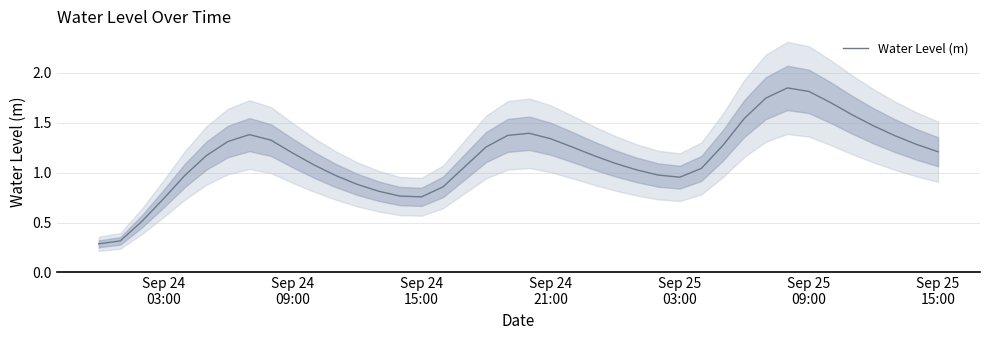

How many categories are shown in the chart?

40